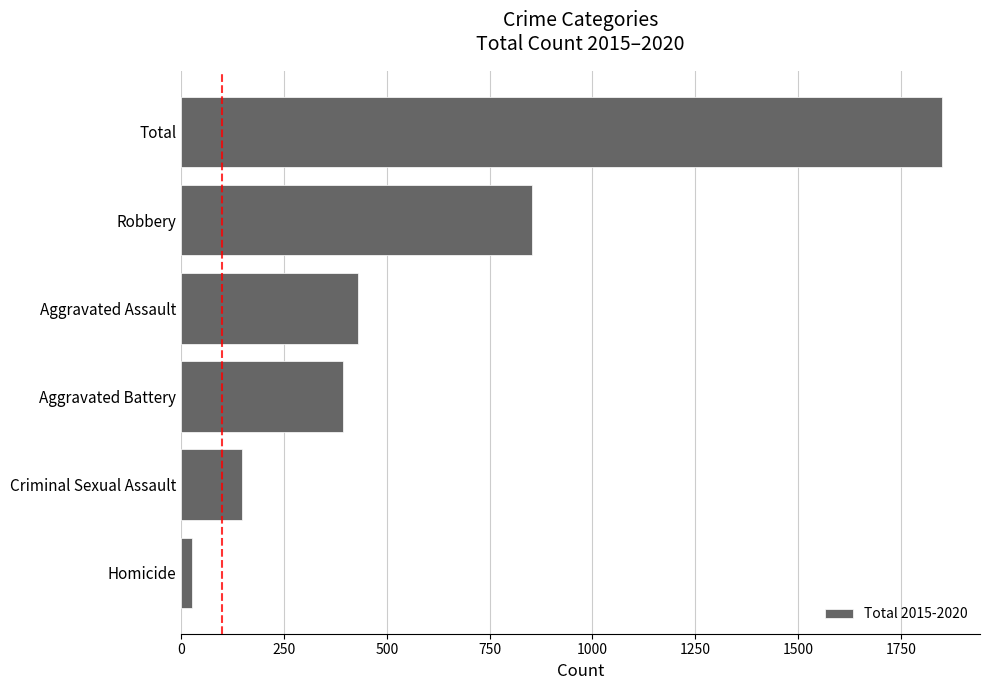

How many bars are there in total?

6